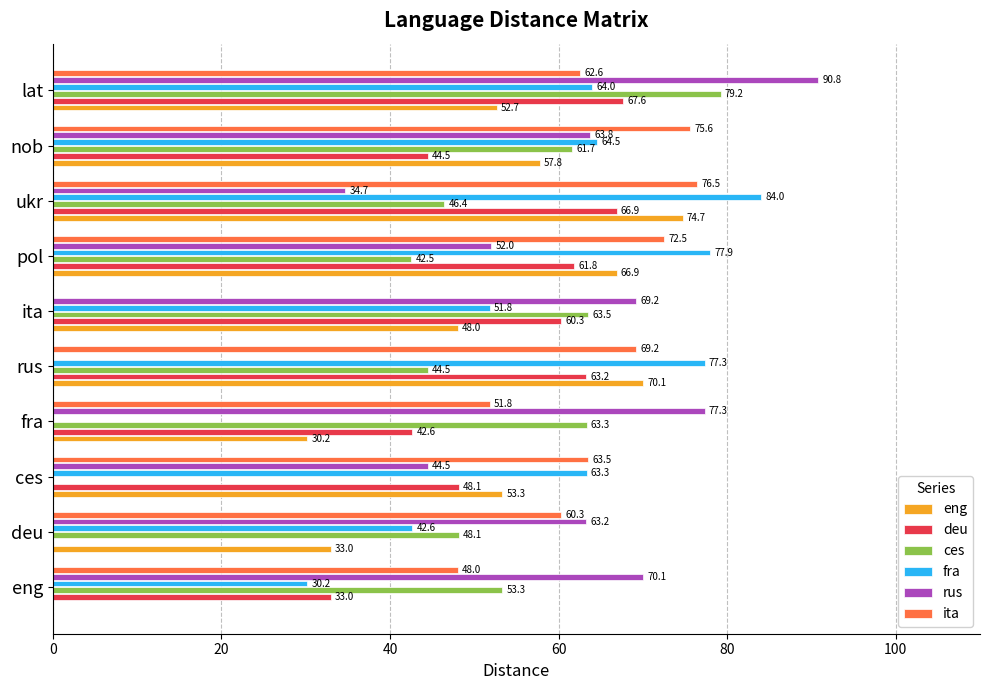

At which category is the sum across all series the highest?

lat